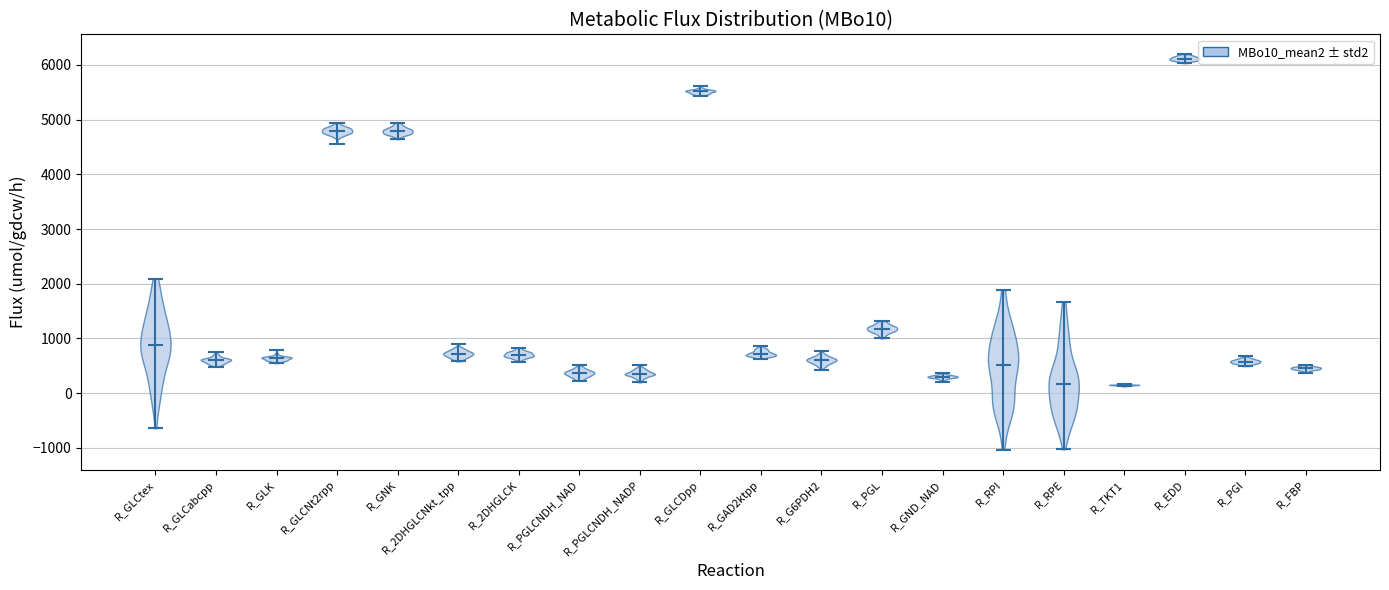

Reading left to right, read every violin against the y-axis: where its median line is, and the lowest and highest points it reaches. The values are not printed on the chart, so give them approximately, as read against the axis.

R_GLCtex: median line 900, lowest point -600, highest point 2100
R_GLCabcpp: median line 600, lowest point 500, highest point 700
R_GLK: median line 600, lowest point 500, highest point 800
R_GLCNt2rpp: median line 4800, lowest point 4600, highest point 4900
R_GNK: median line 4800, lowest point 4600, highest point 4900
R_2DHGLCNkt_tpp: median line 700, lowest point 600, highest point 900
R_2DHGLCK: median line 700, lowest point 600, highest point 800
R_PGLCNDH_NAD: median line 400, lowest point 200, highest point 500
R_PGLCNDH_NADP: median line 400, lowest point 200, highest point 500
R_GLCDpp: median line 5500, lowest point 5400, highest point 5600
R_GAD2ktpp: median line 700, lowest point 600, highest point 900
R_G6PDH2: median line 600, lowest point 400, highest point 800
R_PGL: median line 1200, lowest point 1000, highest point 1300
R_GND_NAD: median line 300, lowest point 200, highest point 400
R_RPI: median line 500, lowest point -1000, highest point 1900
R_RPE: median line 200, lowest point -1000, highest point 1700
R_TKT1: median line 100, lowest point 100, highest point 200
R_EDD: median line 6100, lowest point 6000, highest point 6200
R_PGI: median line 600, lowest point 500, highest point 700
R_FBP: median line 500, lowest point 400, highest point 500